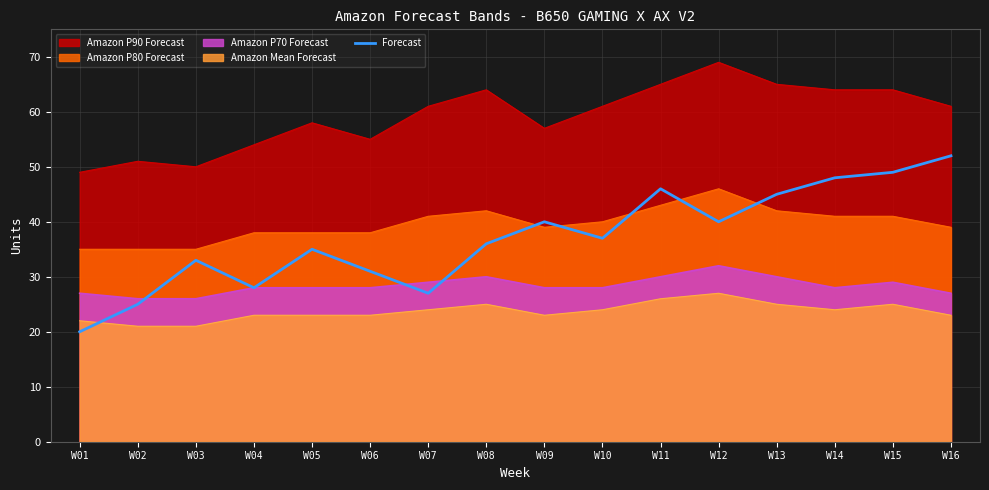

Reading left to right, transcribe all the data shown in this chart.

W01=20	W02=25	W03=33	W04=28	W05=35	W06=31	W07=27	W08=36	W09=40	W10=37	W11=46	W12=40	W13=45	W14=48	W15=49	W16=52